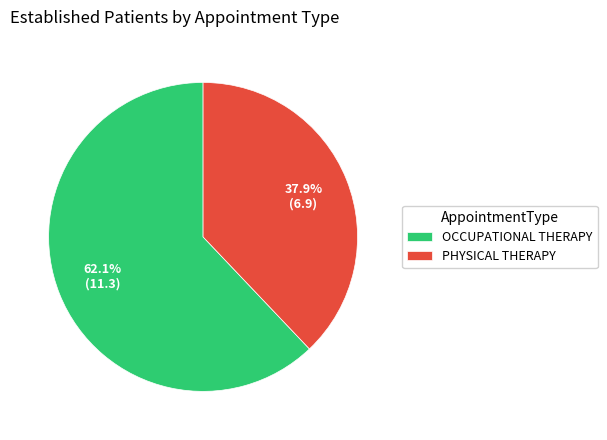

How many slices are in this pie chart?

2